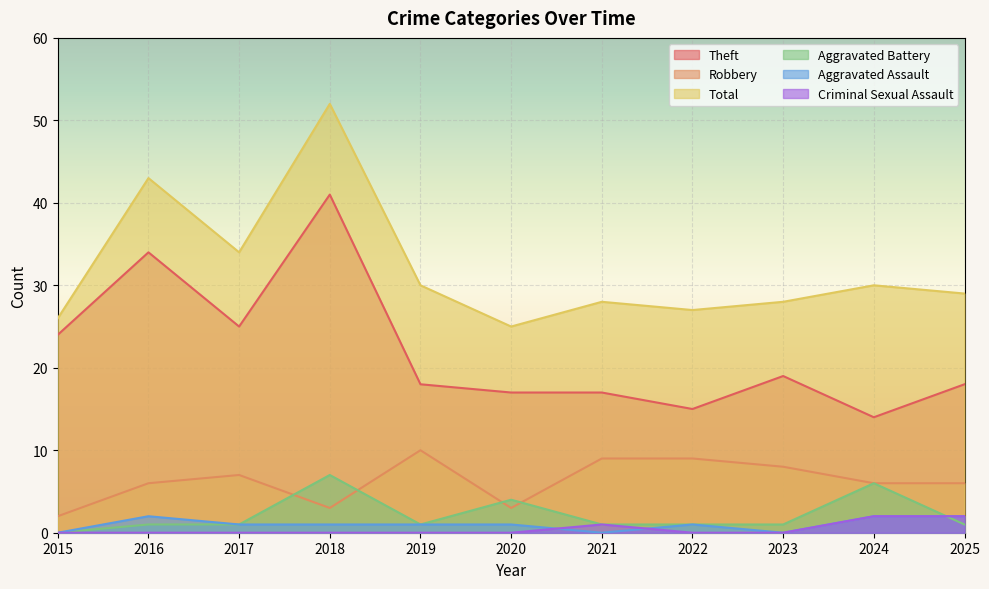

List the labels in order of Criminal Sexual Assault value, smallest first.

2015, 2016, 2017, 2018, 2019, 2020, 2022, 2023, 2021, 2024, 2025